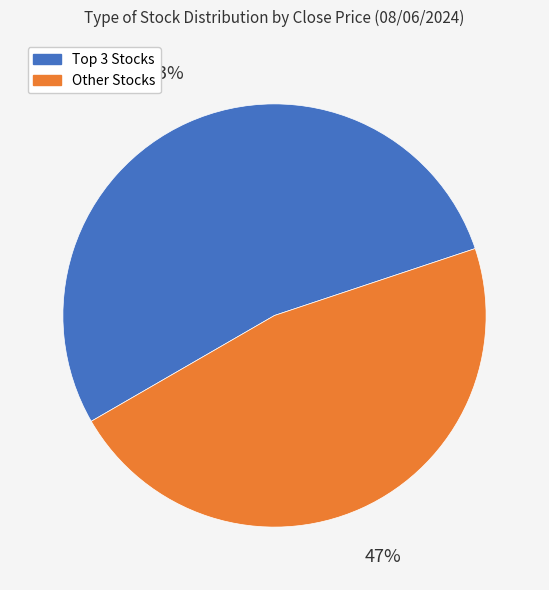

Is there a majority slice in this chart?

Yes